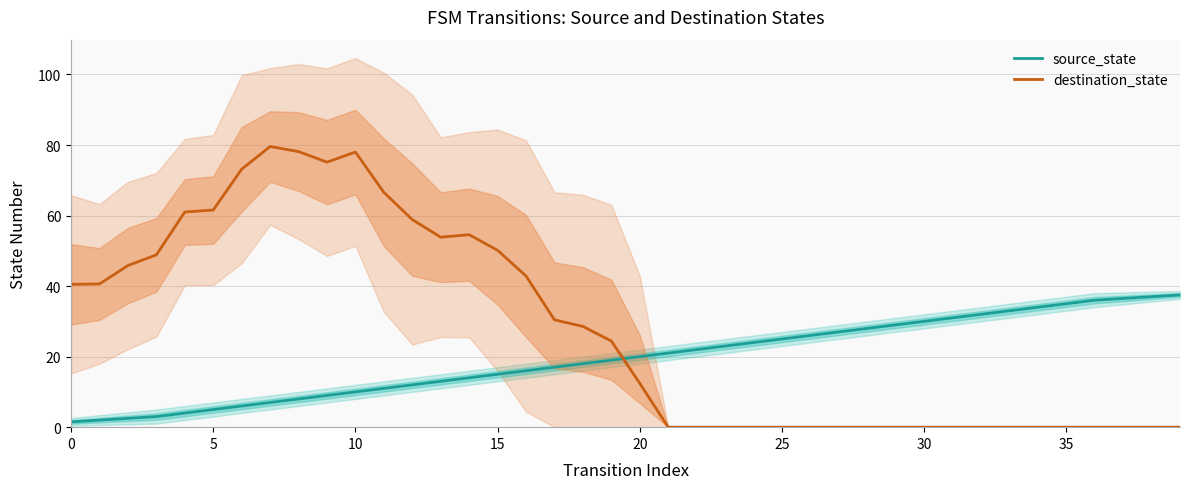

List the series in order of their peak value, lowest first.

source_state, destination_state